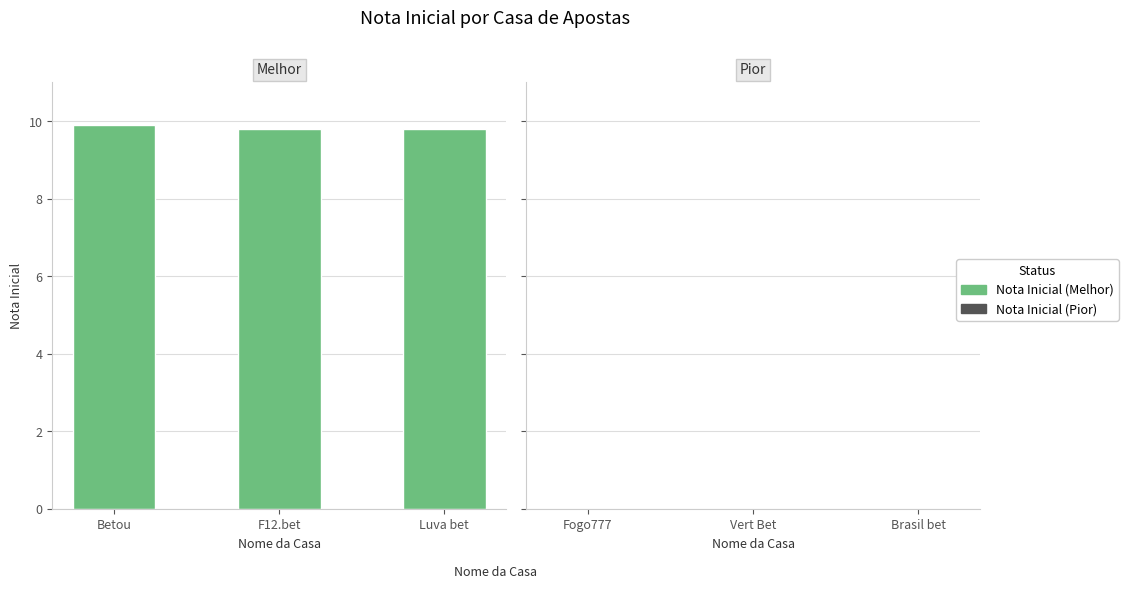

What is the sum of the values at F12.bet and Betou?

19.7